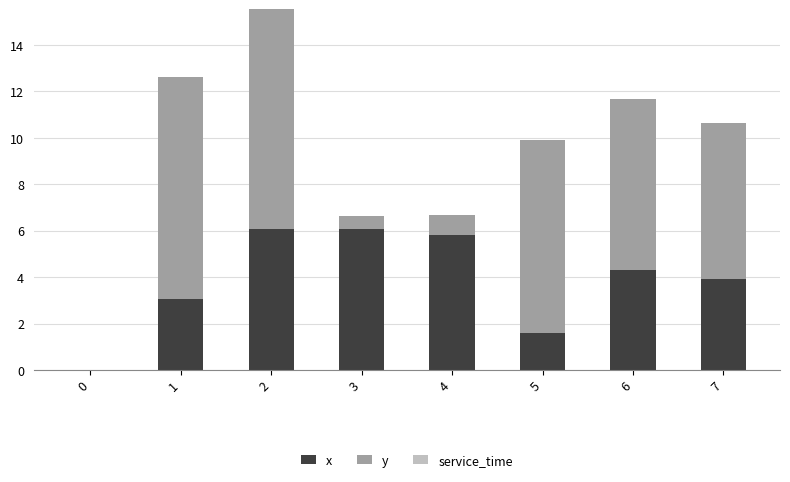

What is the highest value of the x series?

6.1